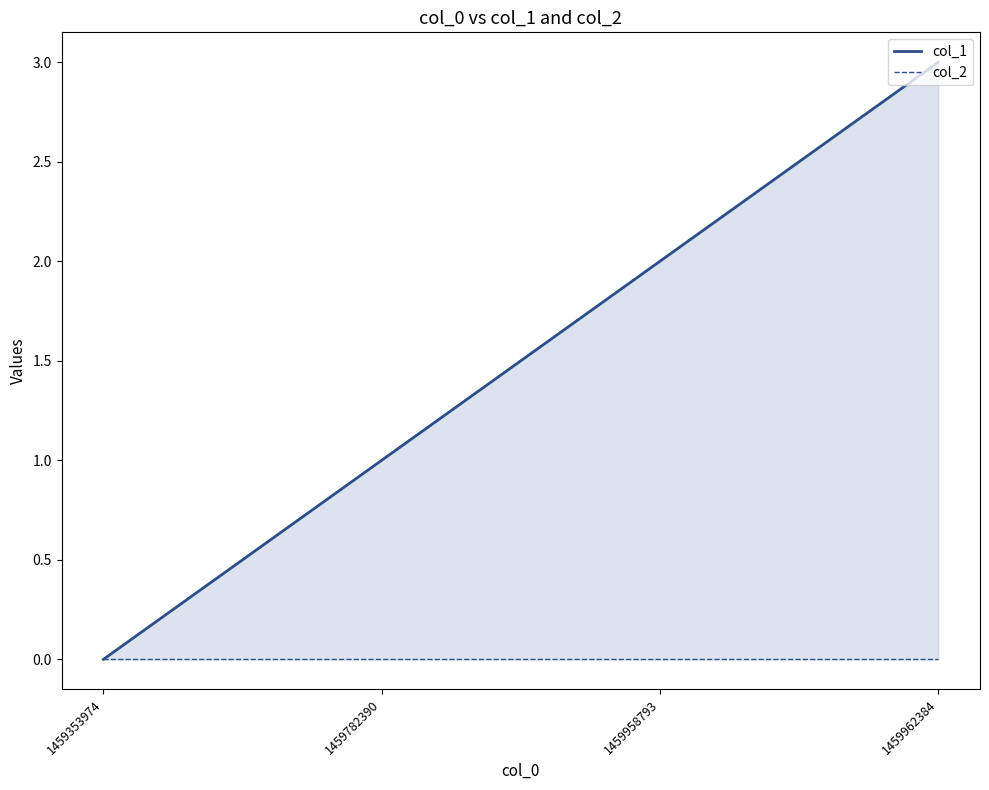

Which category has the lowest value across all series?

1459353974